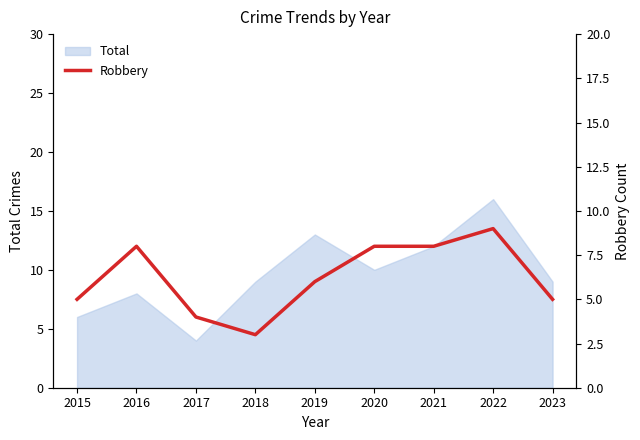

What is the maximum value for Total?

16